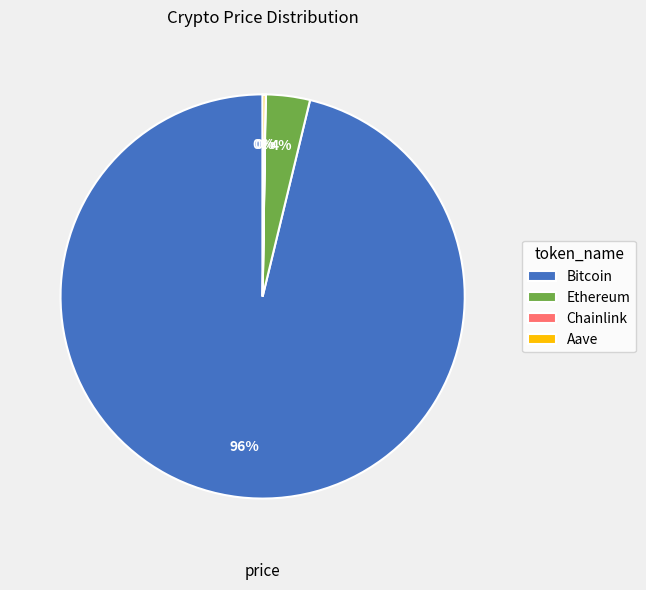

True or false: Ethereum accounts for 4% of the total.

True